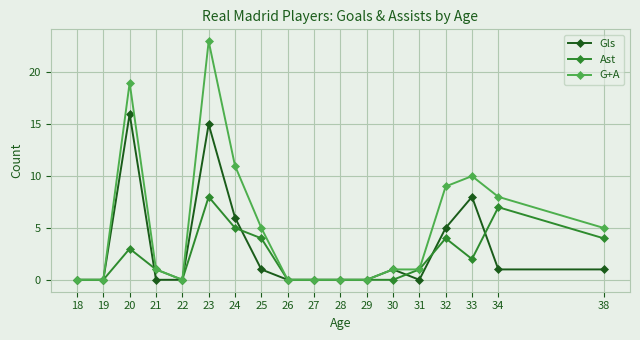

Which series has the largest total across all categories?

G+A